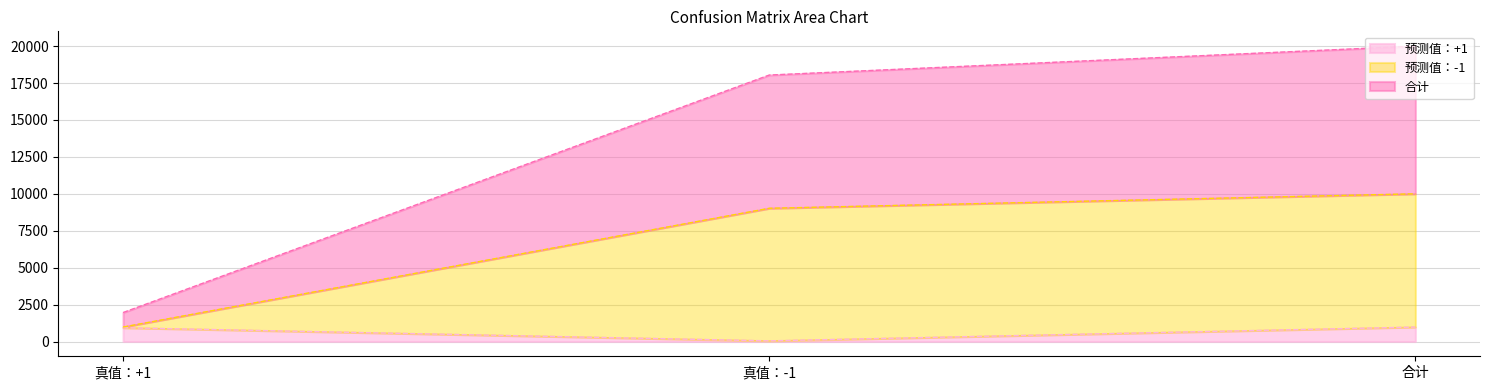

Reading right to left, extract all data points from this chart.

预测值：+1: 合计=978	真值：-1=45	真值：+1=933
预测值：-1: 合计=10000	真值：-1=9020	真值：+1=980
合计: 合计=20000	真值：-1=18040	真值：+1=1960